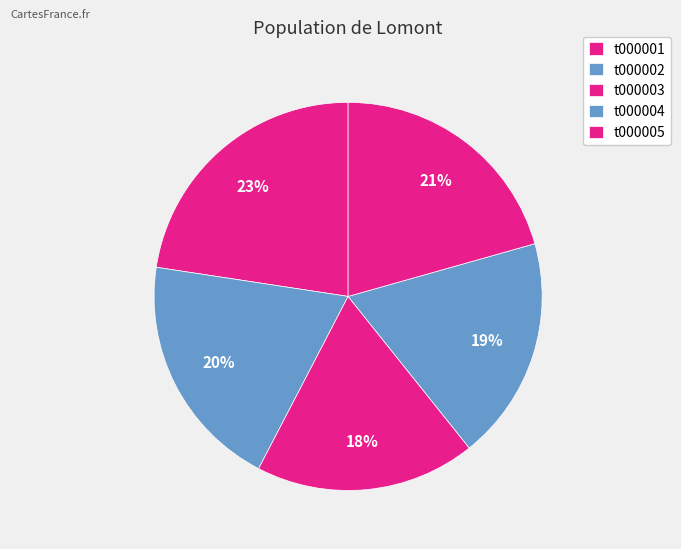

How many segments does this pie chart have?

5